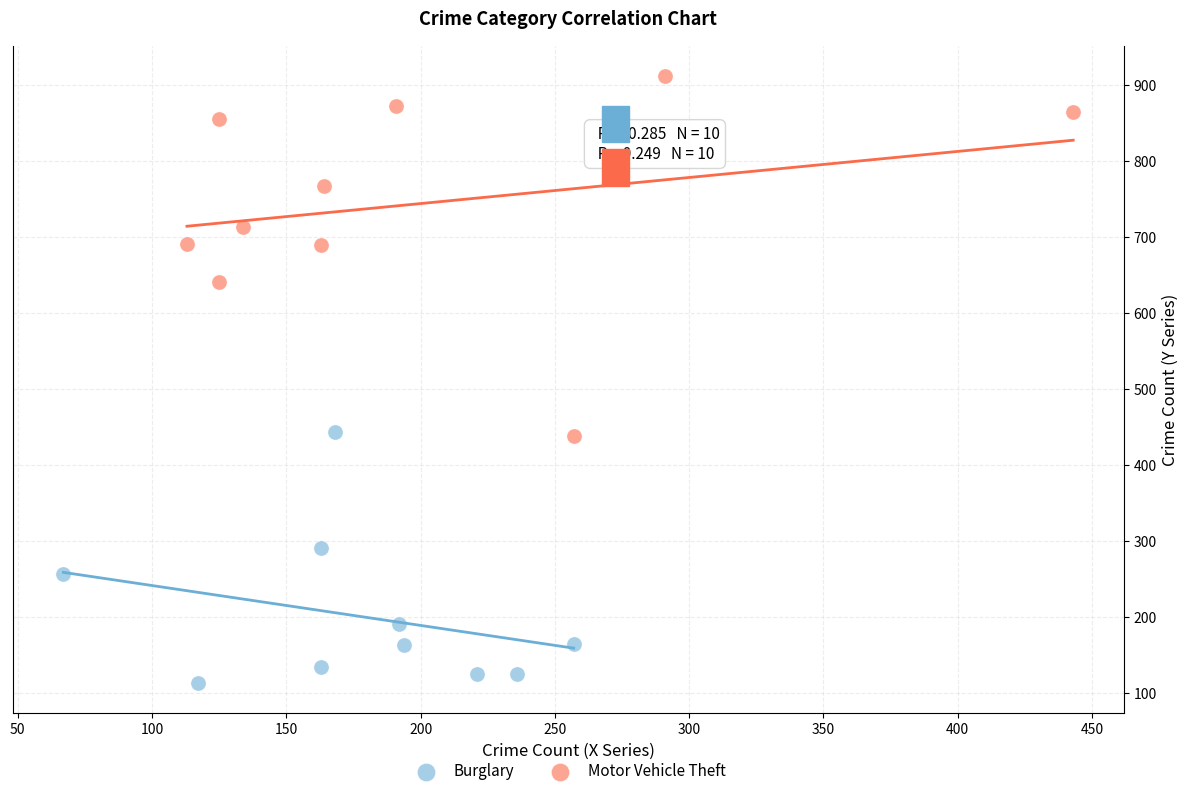

Which series contains the highest Y value?

Motor Vehicle Theft